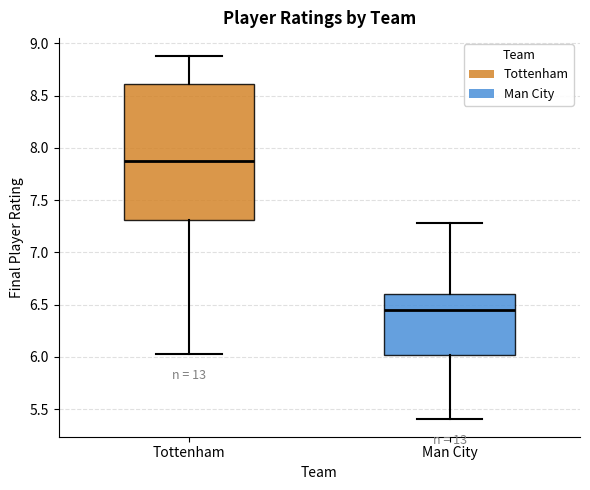

Which box is the tallest, from its lower edge to its upper edge?

Tottenham